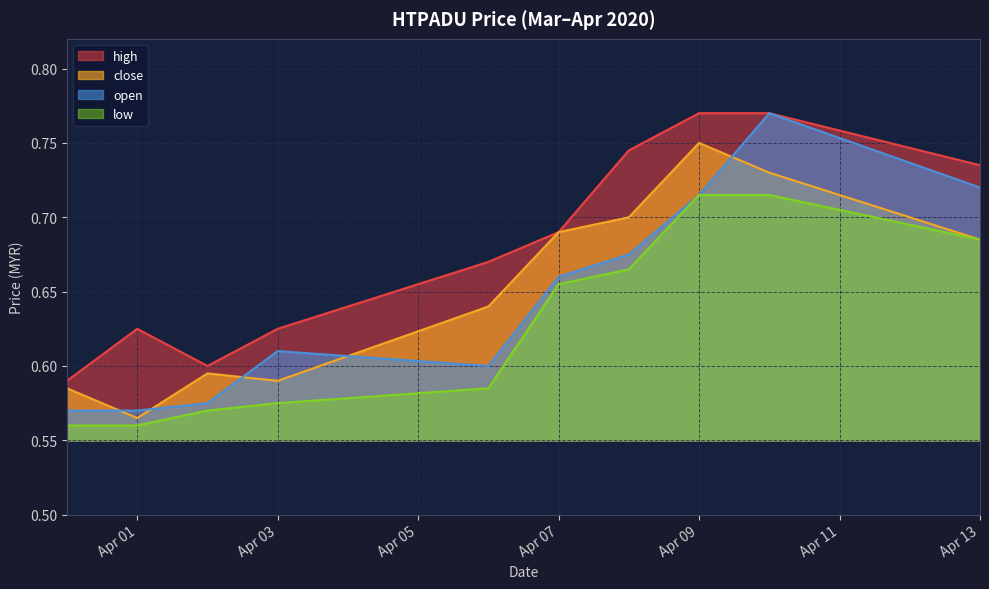

True or false: low and high intersect in this chart.

False